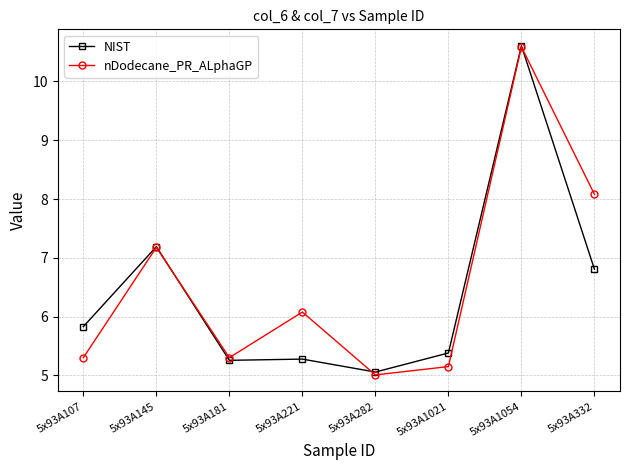

What is the label of the 1st point from the left?

5x93A107